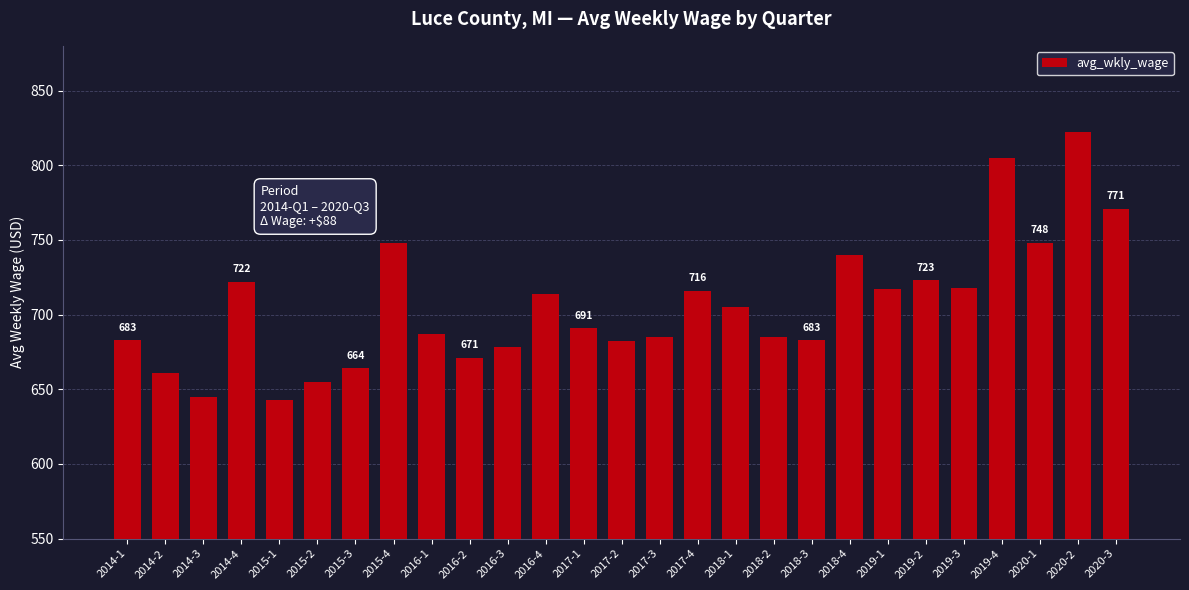

What is the difference between the values at 2020-2 and 2019-1?

105